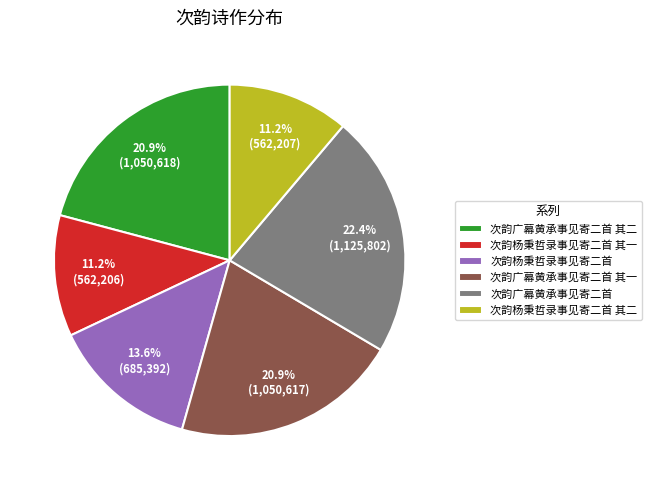

Which category has the biggest portion of the pie?

次韵广幕黄承事见寄二首